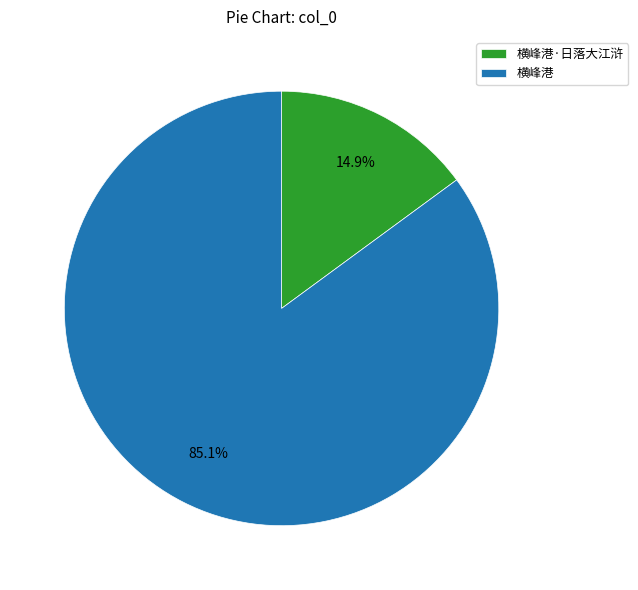

The 横峰港 slice represents 85% of the pie. True or false?

True